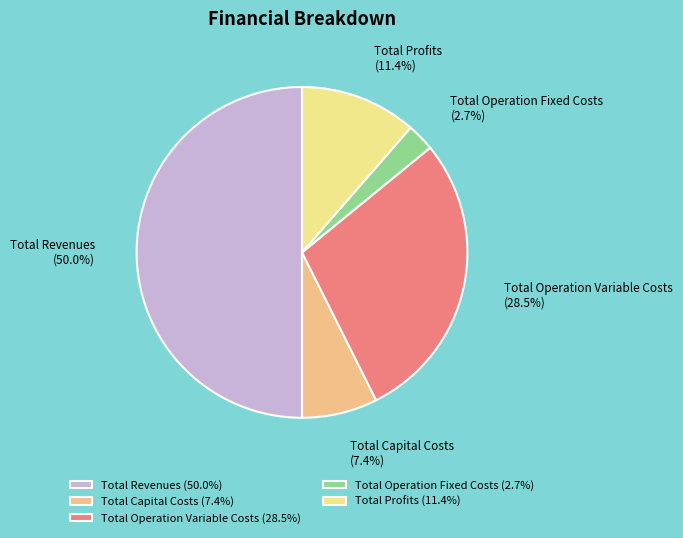

Count the number of slices in the pie.

5